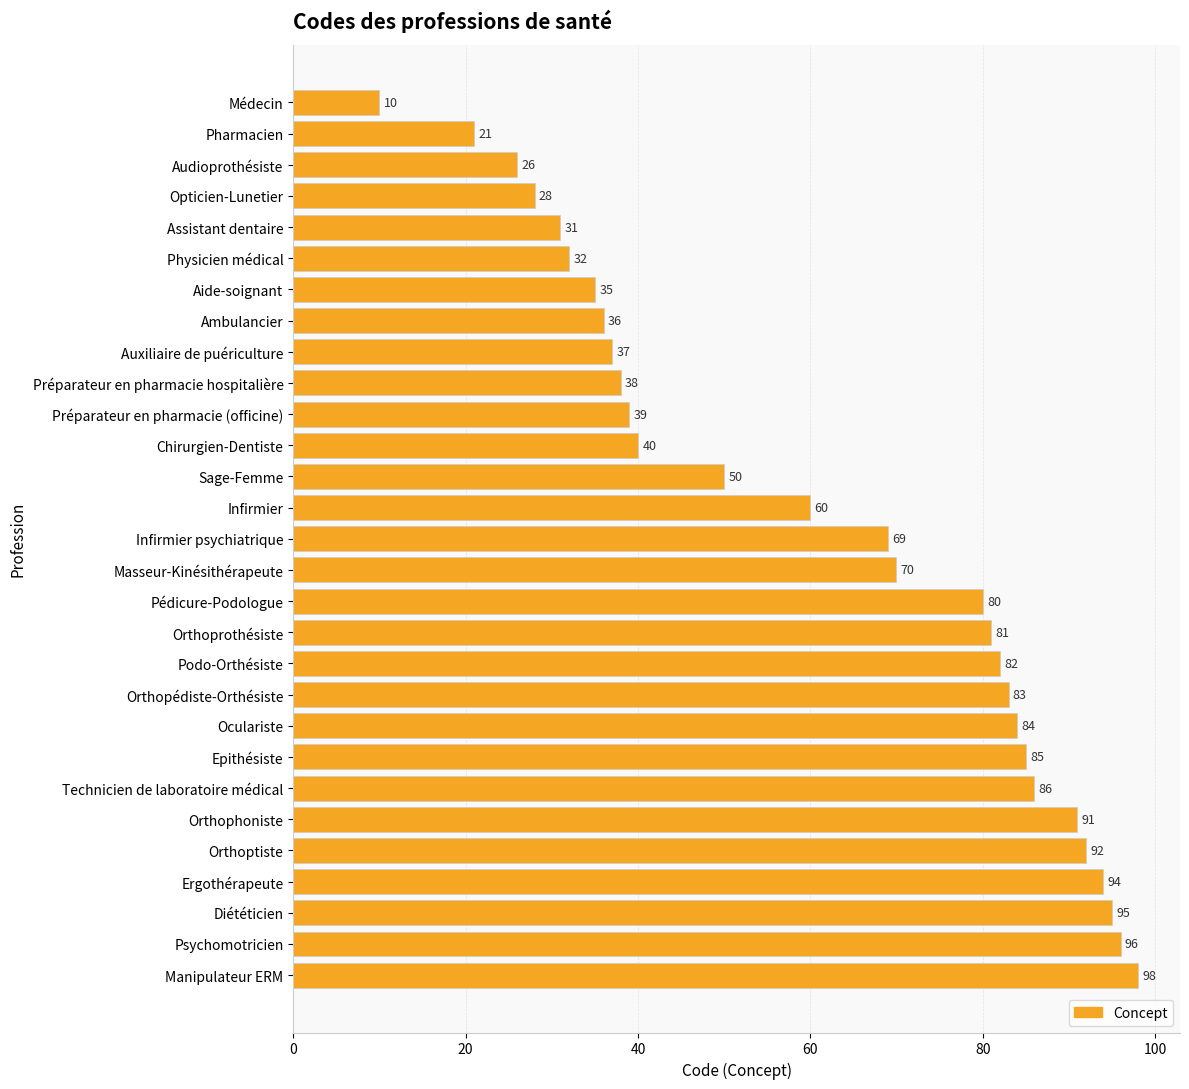

What position from the bottom is Pédicure-Podologue?

13